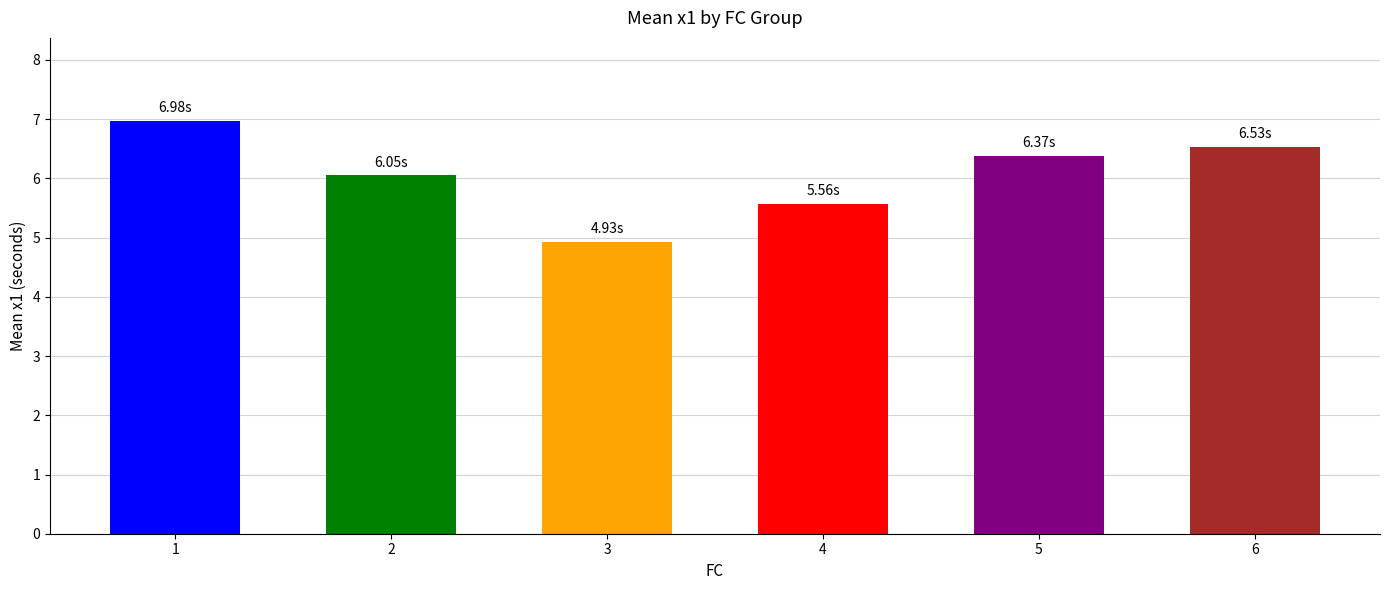

Reading left to right, extract all data points from this chart.

1=7.0	2=6.0	3=4.9	4=5.6	5=6.4	6=6.5